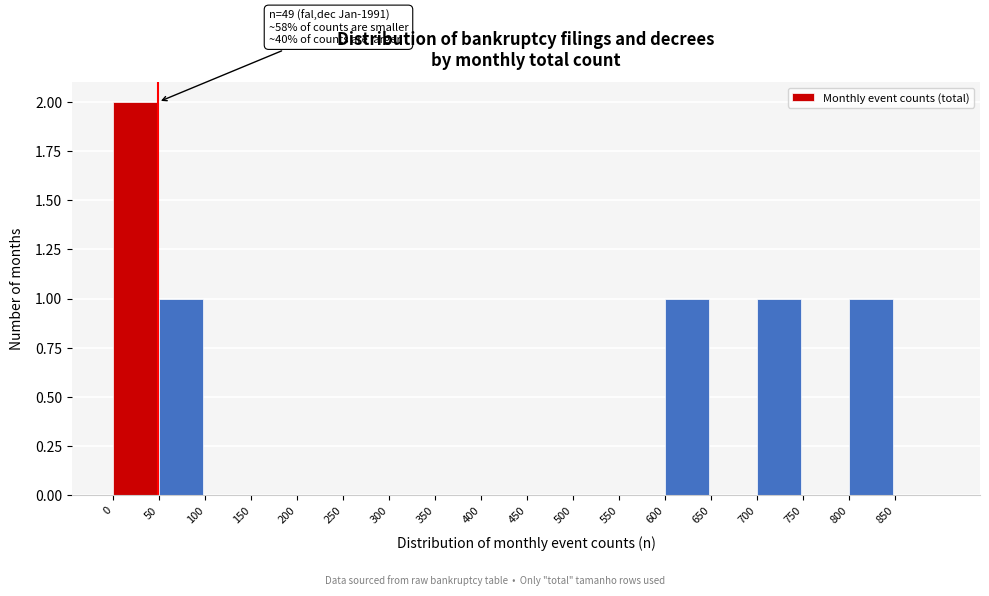

Which range on the x-axis has the tallest bar?

0 to 50